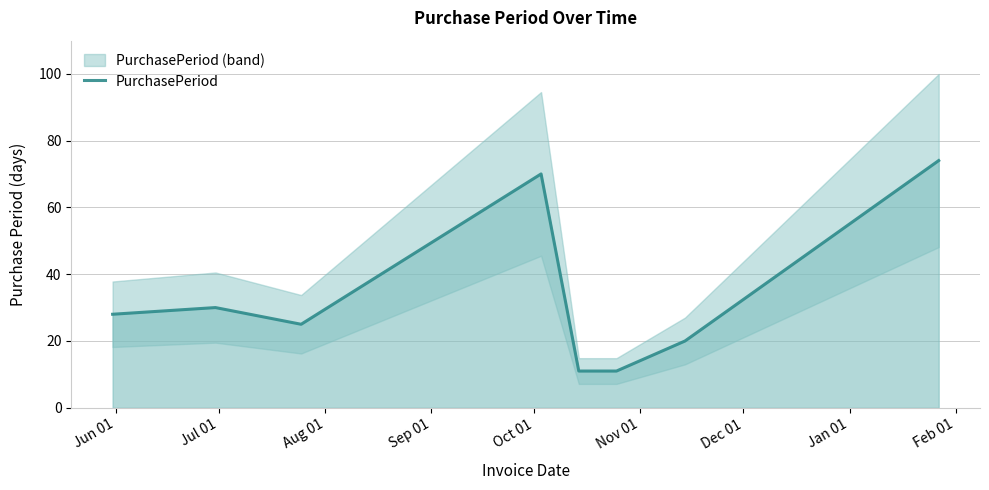

What is the minimum value for PurchasePeriod?

11